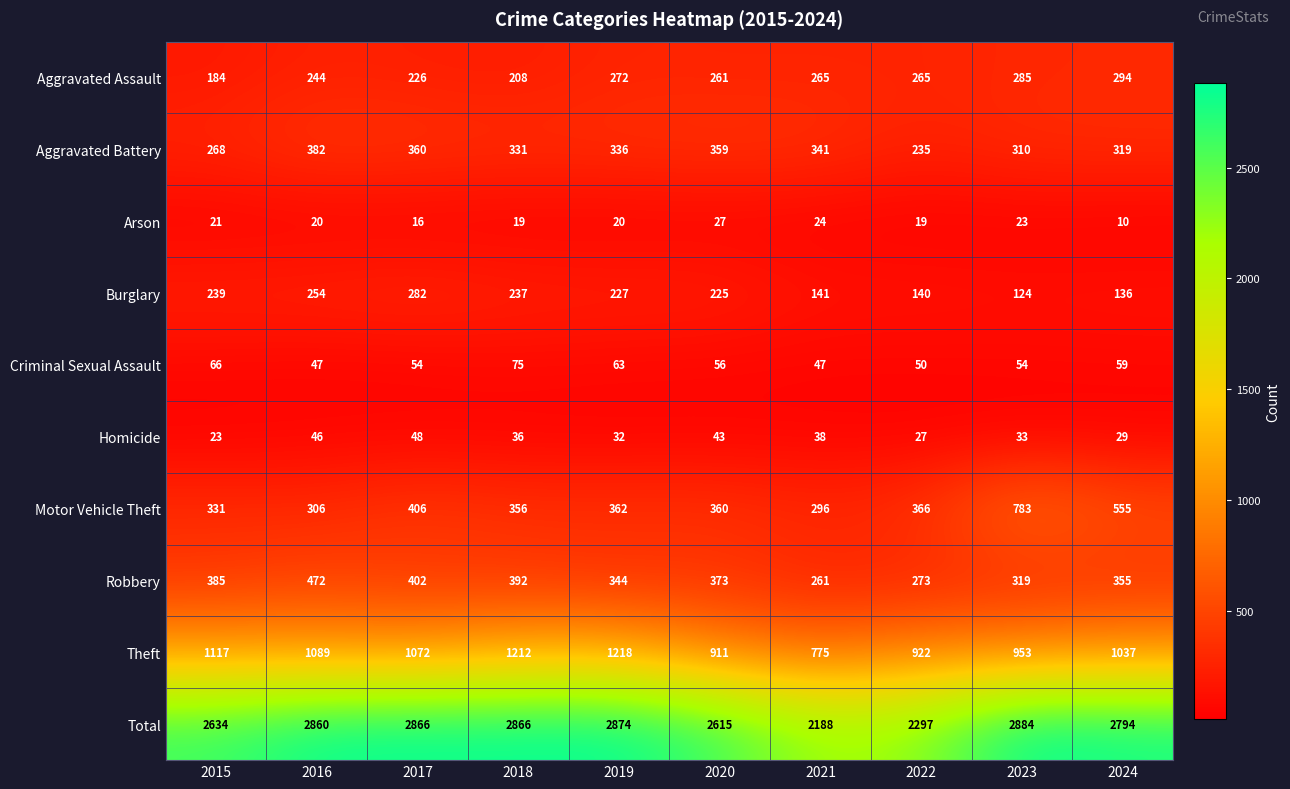

At which category does the chart reach its minimum across all series?

2024